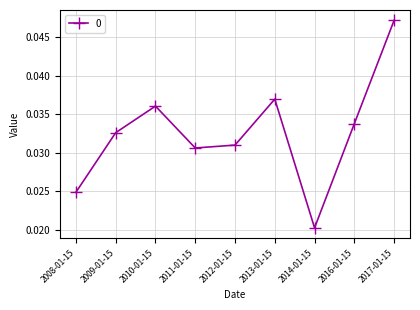

How many interior local valleys (lower than both neighbors) does the data have?

2